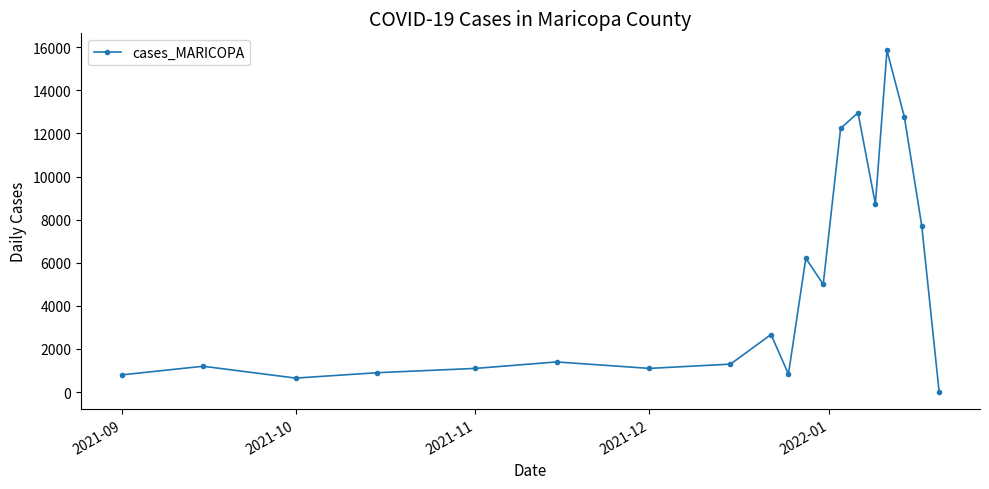

What is the maximum value shown in the chart?

15851